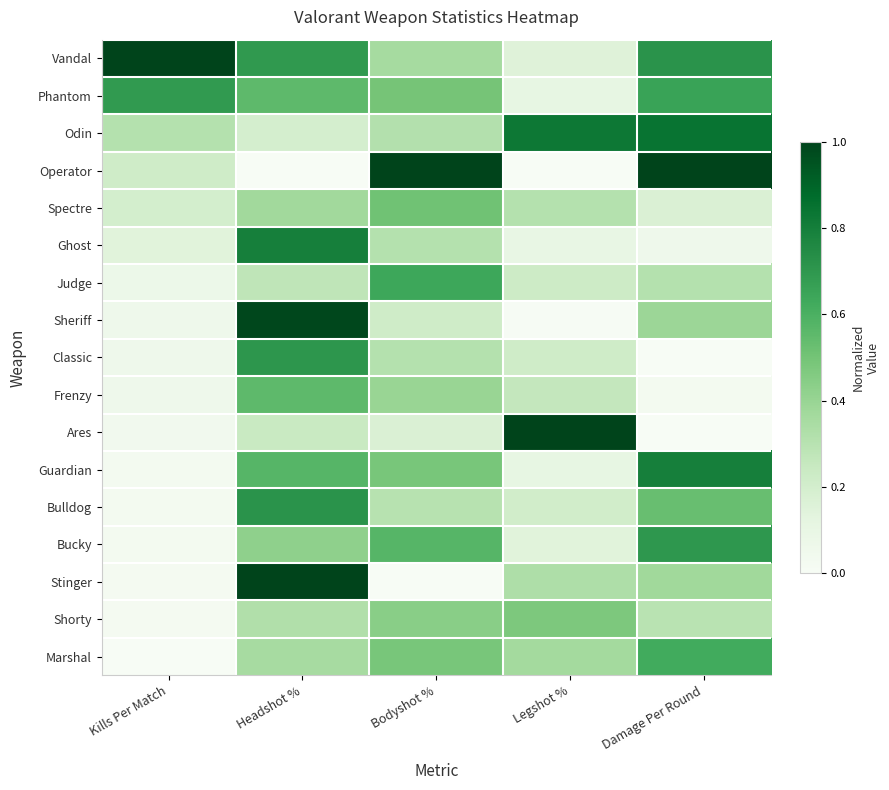

Which has a higher value, Bodyshot % or Headshot %?

Headshot %